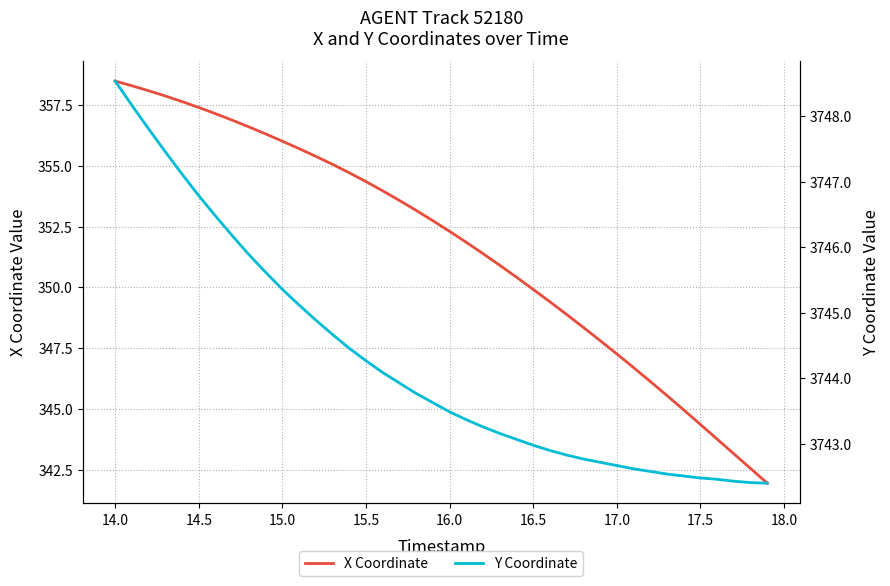

Is it true that X Coordinate equals 516.4 at 16.5?

False